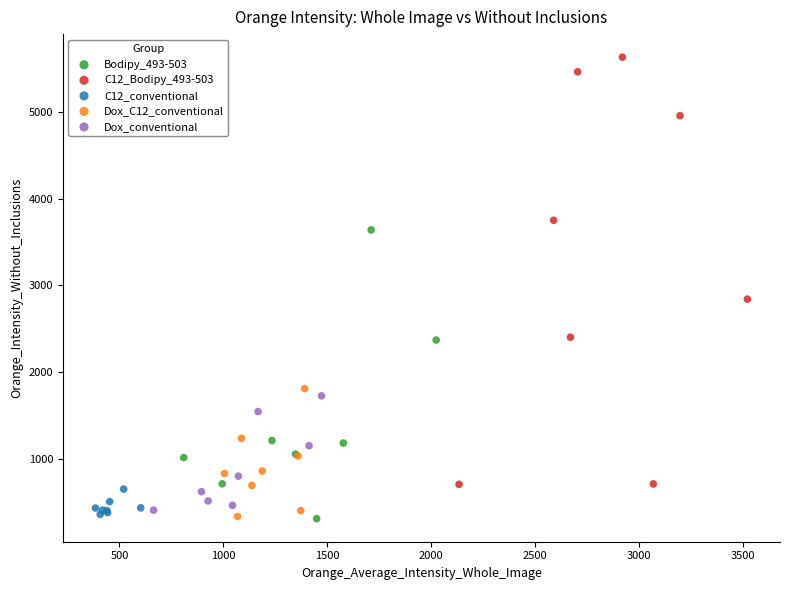

Which series has the largest Y range (max minus min)?

C12_Bodipy_493-503